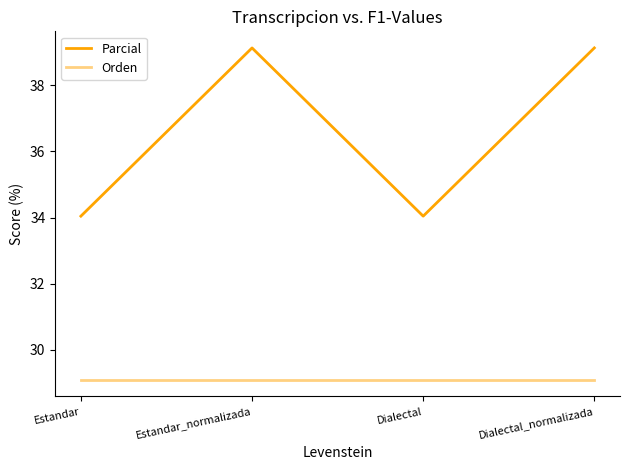

Reading right to left, what are all the values shown in this chart?

Parcial: Dialectal_normalizada=39.1	Dialectal=34.0	Estandar_normalizada=39.1	Estandar=34.0
Orden: Dialectal_normalizada=29.1	Dialectal=29.1	Estandar_normalizada=29.1	Estandar=29.1